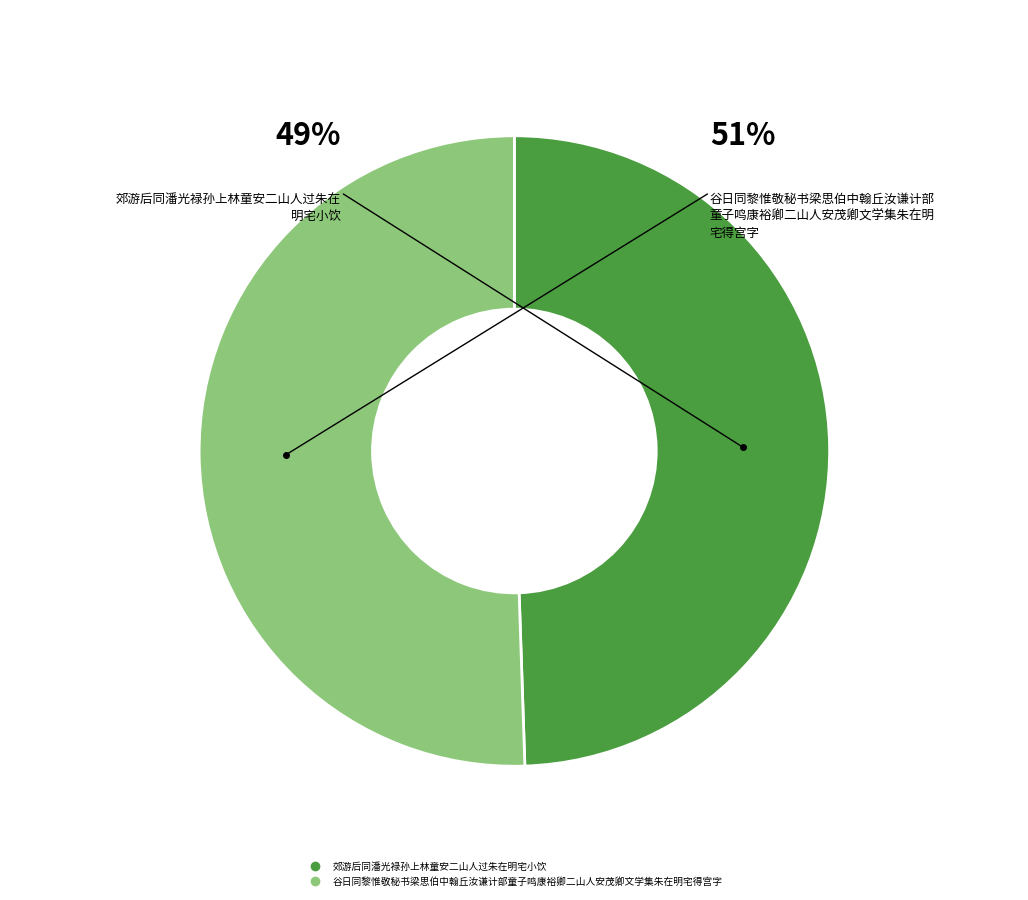

To the nearest percent, what is the average slice percentage?

50%